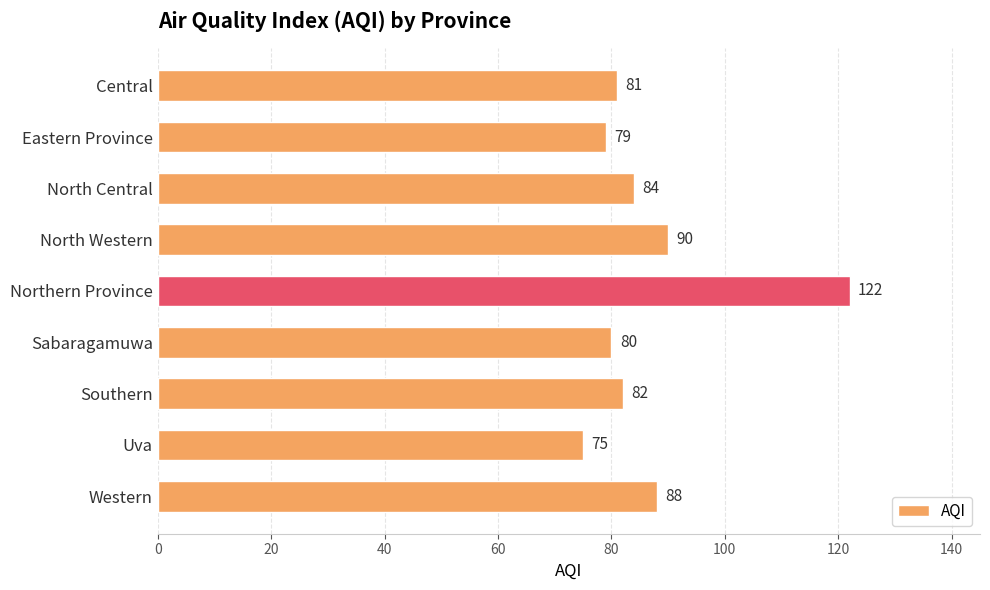

How many values are below 82?

4